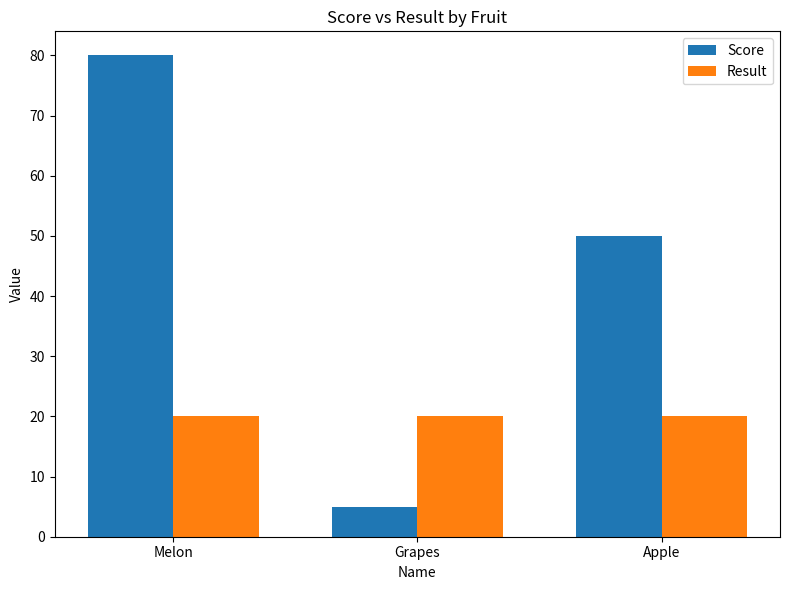

Reading left to right, list all the values displayed in this chart.

Score: Melon=80	Grapes=5	Apple=50
Result: Melon=20	Grapes=20	Apple=20